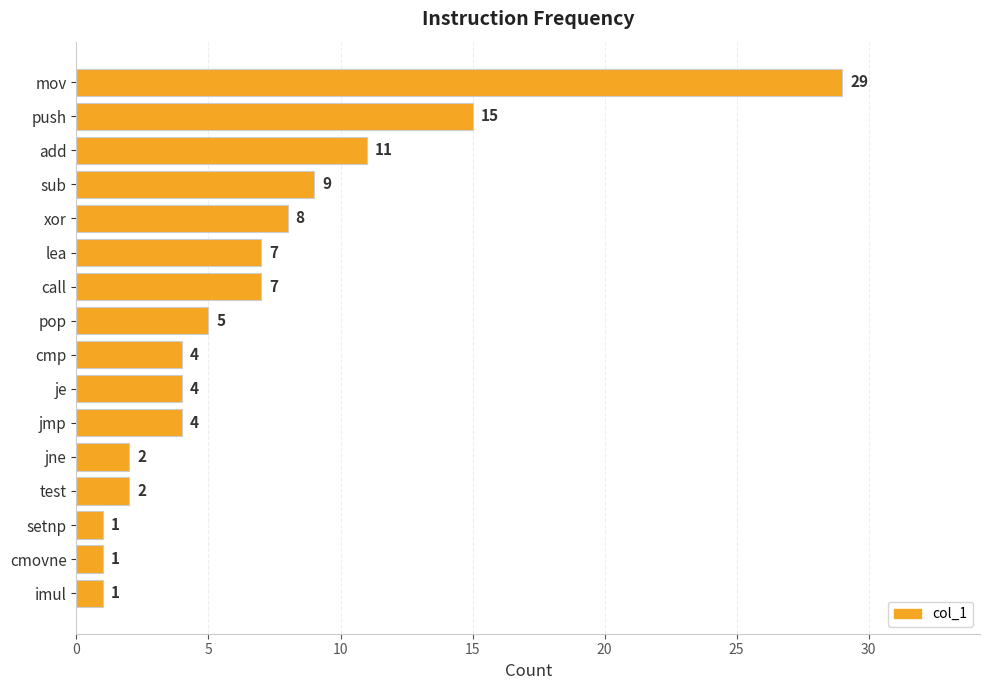

What is the difference between the values at push and call?

8